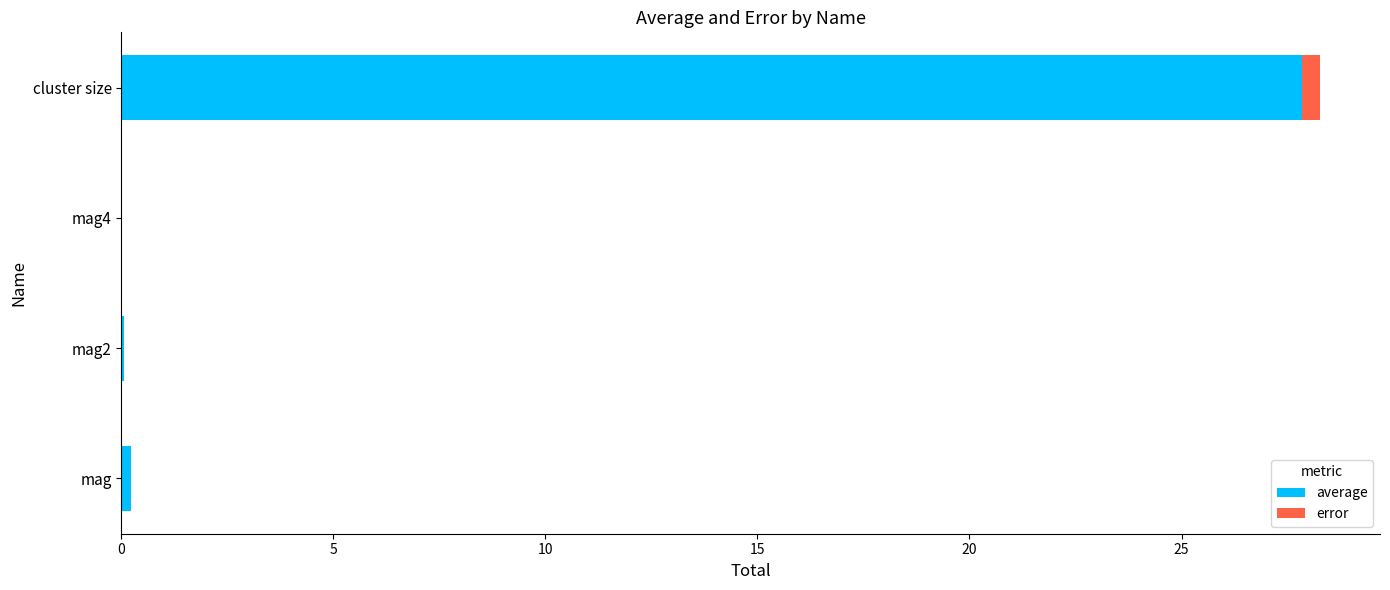

At which category is the sum across all series the highest?

cluster size